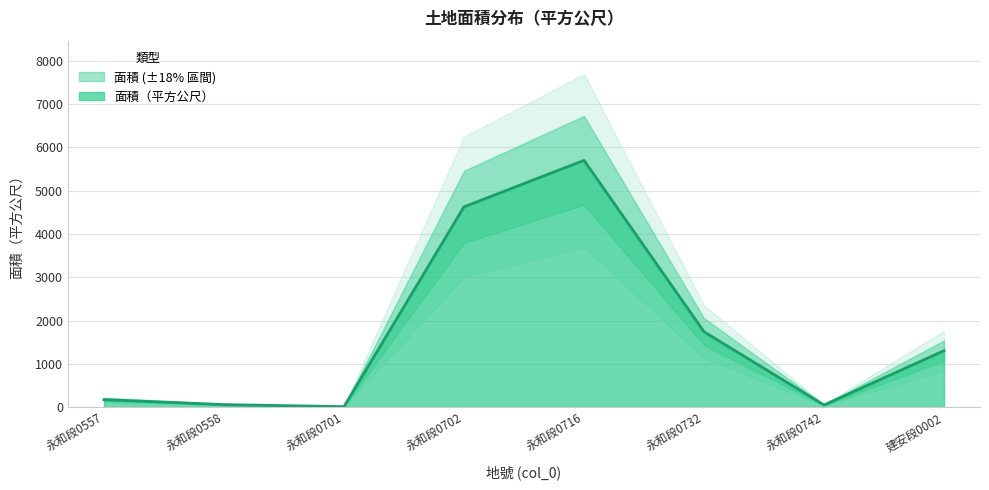

How many interior local peaks (higher than both neighbors) does the data have?

1